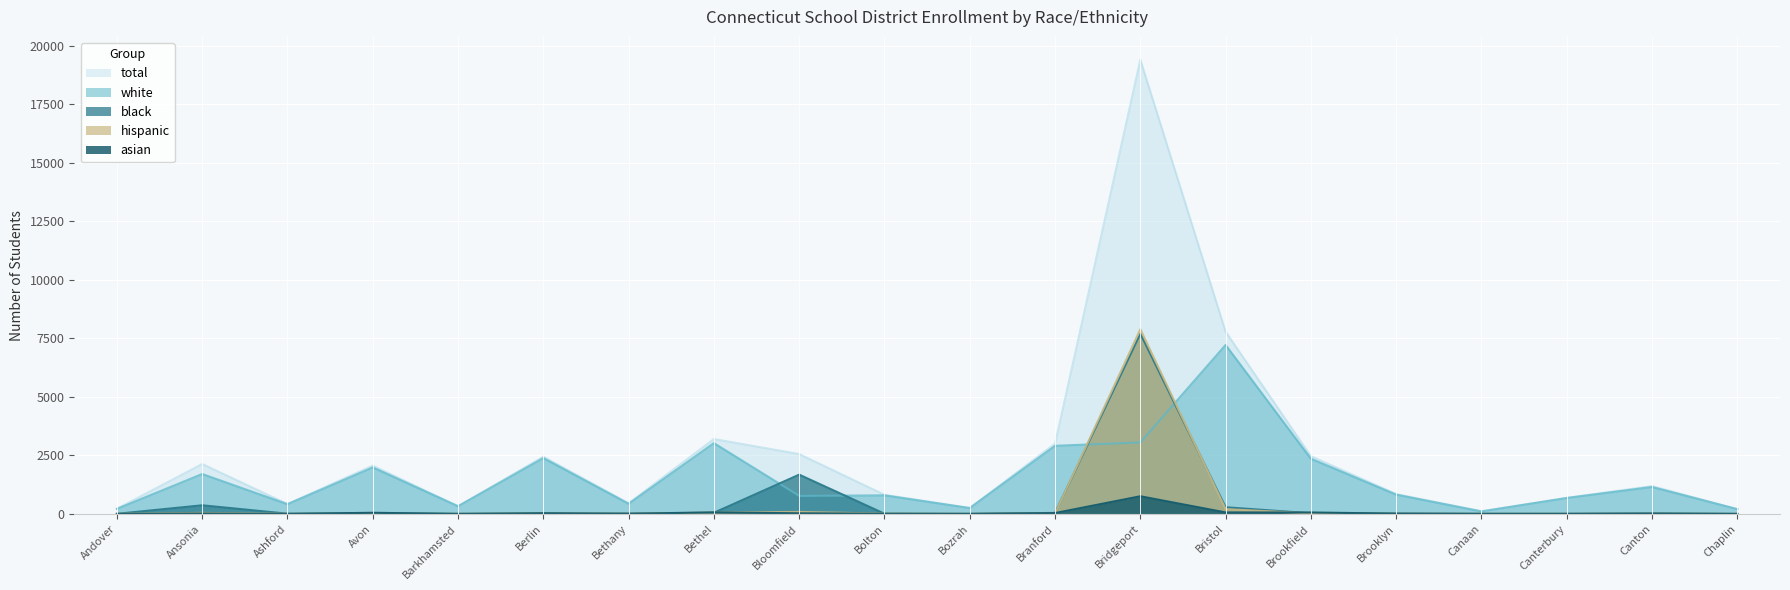

Where is hispanic nearest to the value 3946?

Bristol